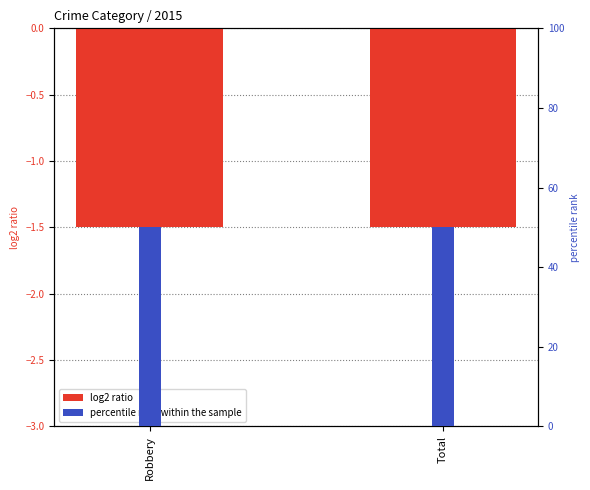

What is the minimum value shown in the chart?

-1.5